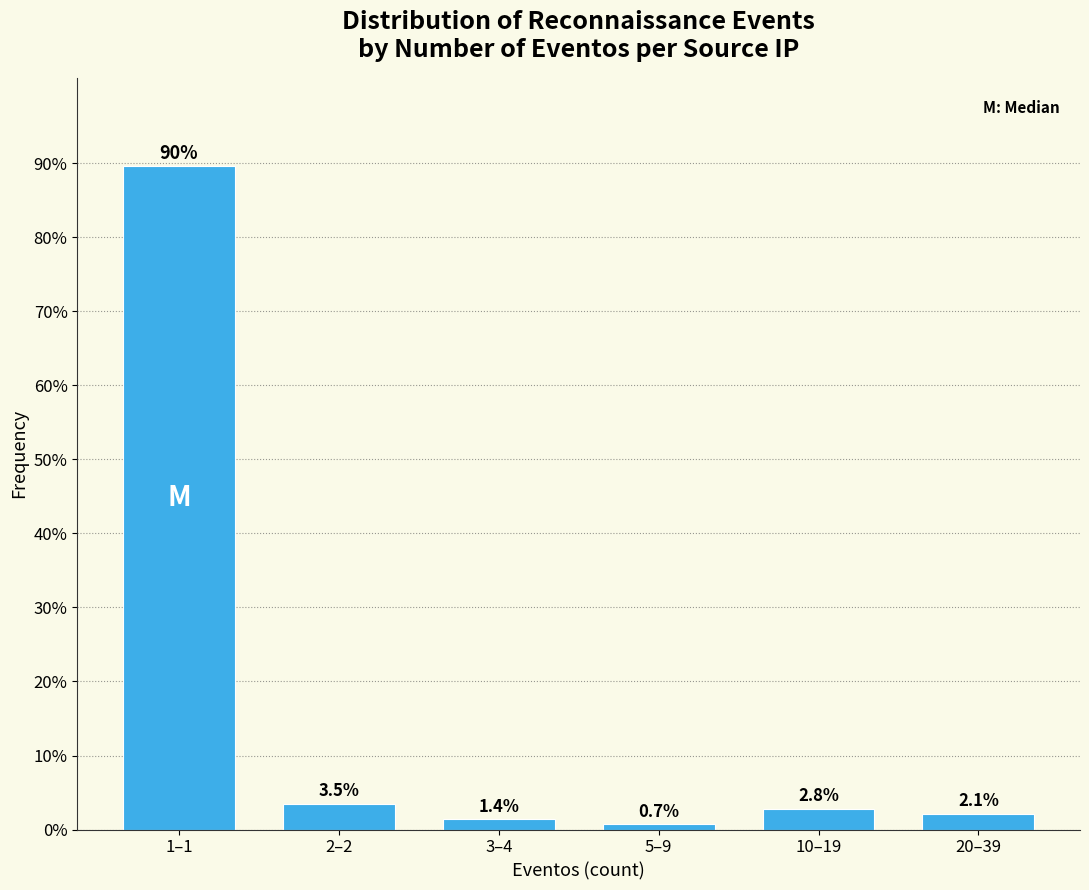

Reading left to right, what are all the values shown in this chart?

1–1=89.6	2–2=3.5	3–4=1.4	5–9=0.7	10–19=2.8	20–39=2.1